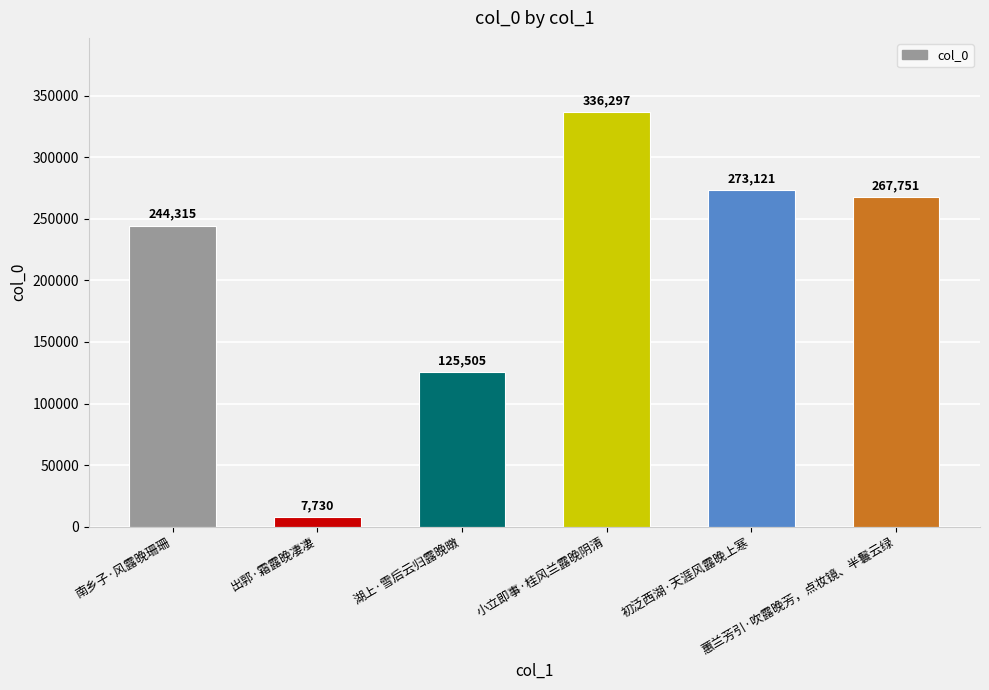

The chart shows a value of 273121 at 初泛西湖·天涯风露晚上寒. True or false?

True